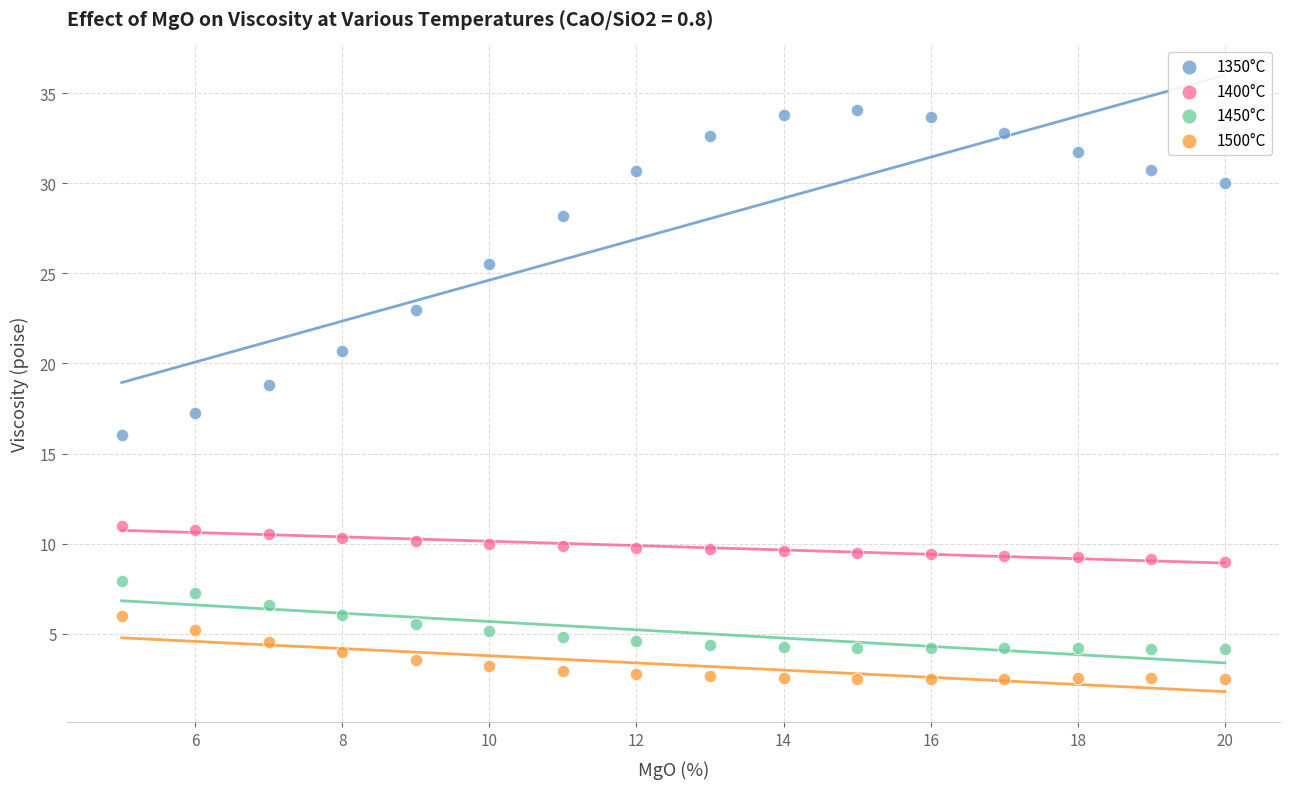

Across all data points, what is the range of Y values (max minus min)?

31.6